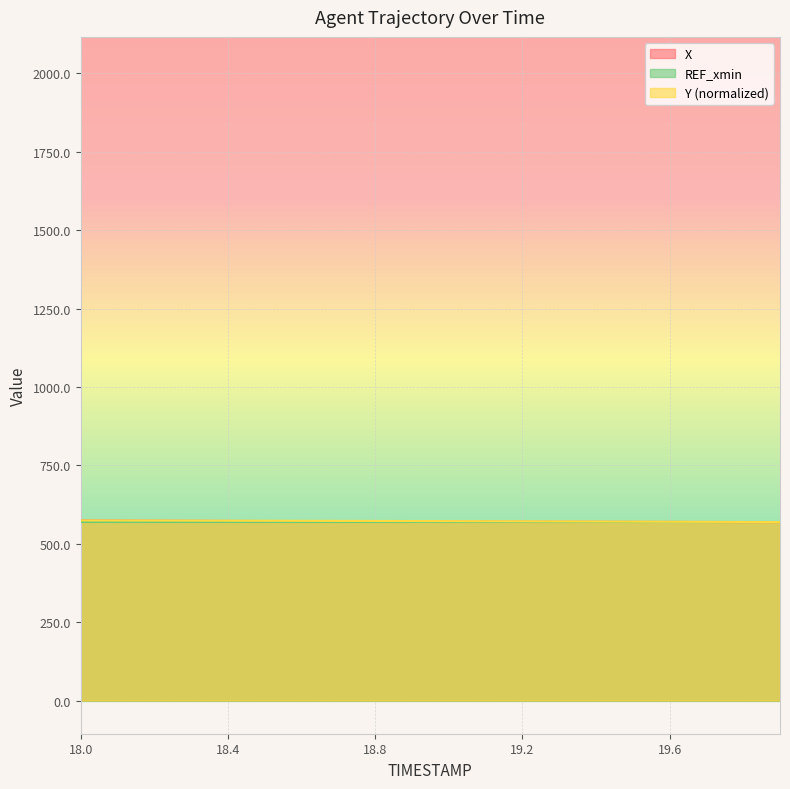

List the labels in order of X value, largest first.

18.0, 18.1, 18.2, 18.3, 18.4, 18.5, 18.6, 18.7, 18.8, 18.9, 19.0, 19.1, 19.2, 19.3, 19.4, 19.5, 19.6, 19.7, 19.8, 19.9